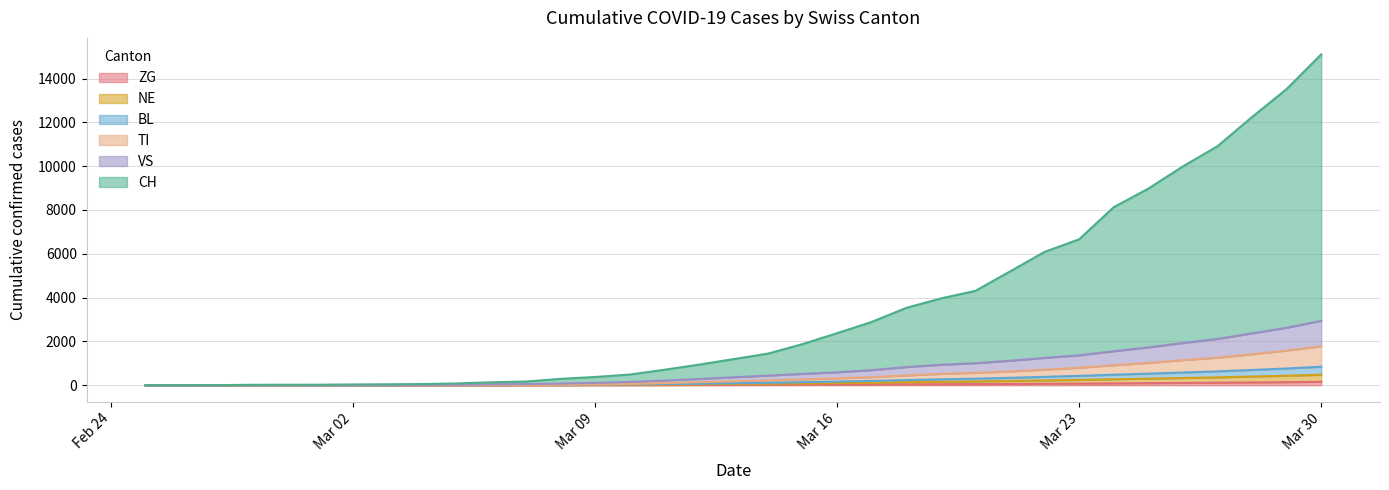

True or false: NE and TI intersect in this chart.

False